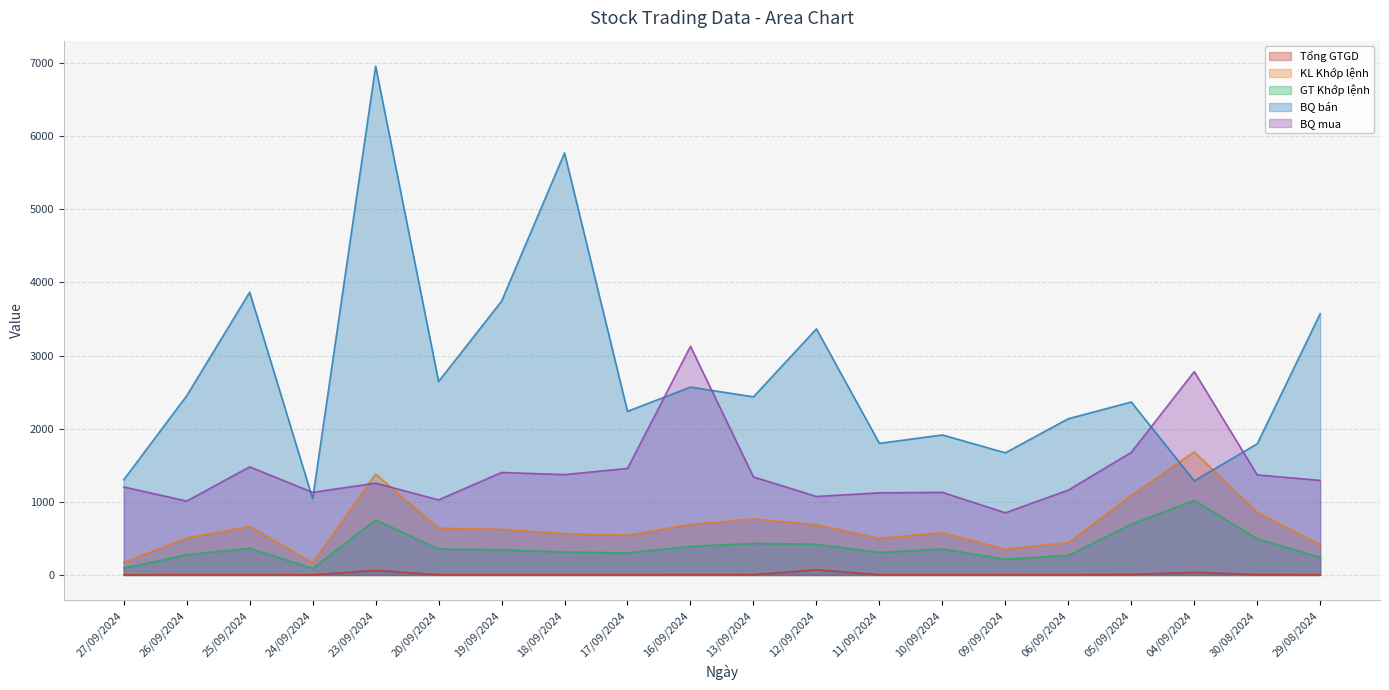

What is the label of the 15th point from the right?

20/09/2024